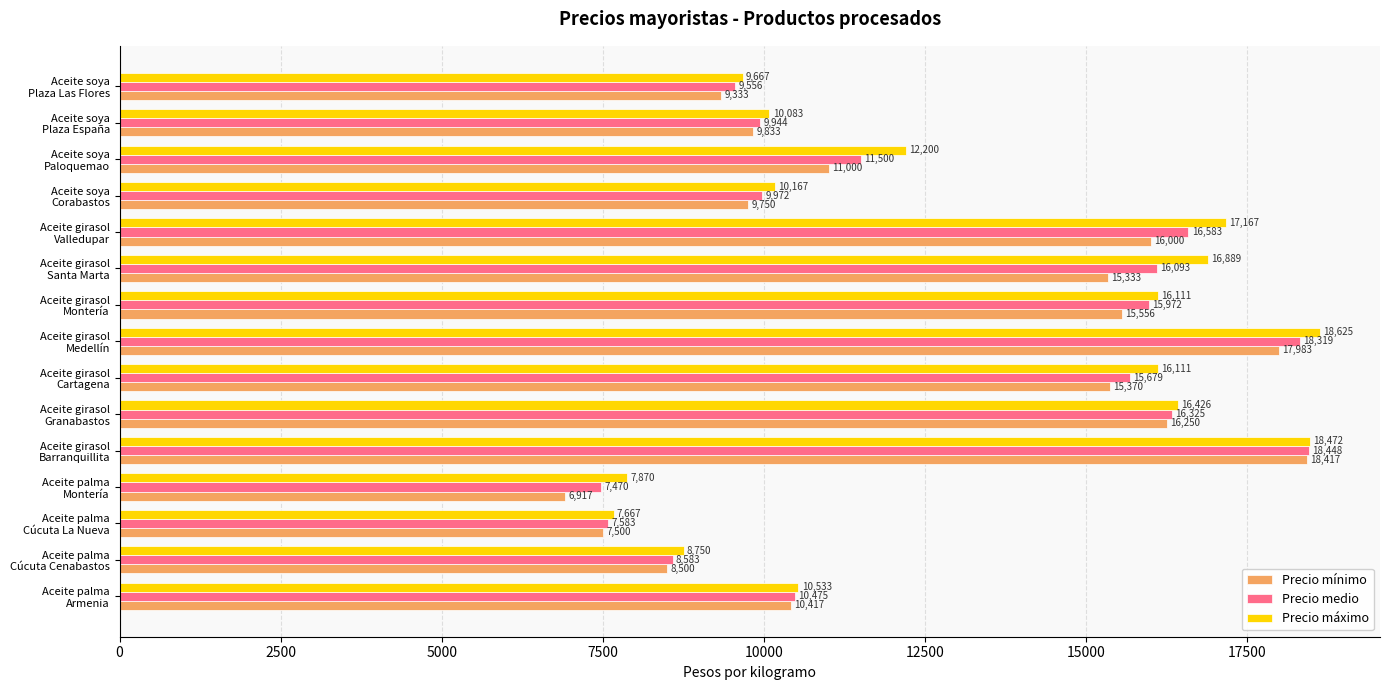

Rank the series by their average value, from lowest to highest.

Precio mínimo, Precio medio, Precio máximo